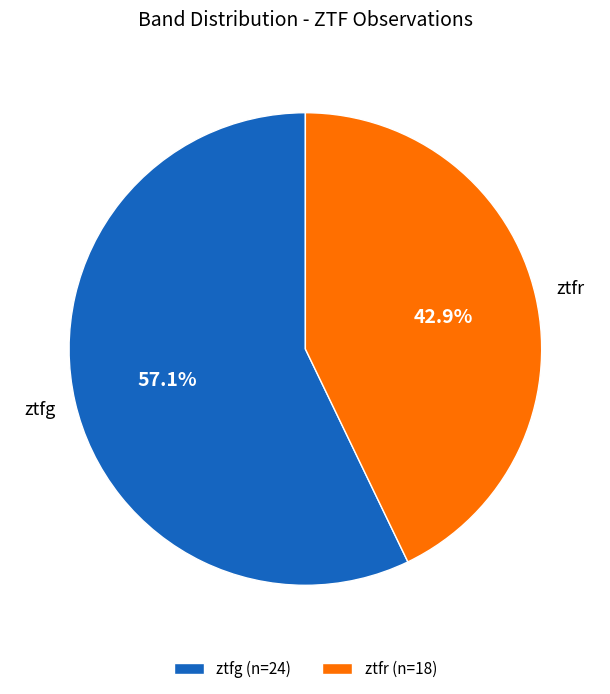

Which category has the biggest portion of the pie?

ztfg